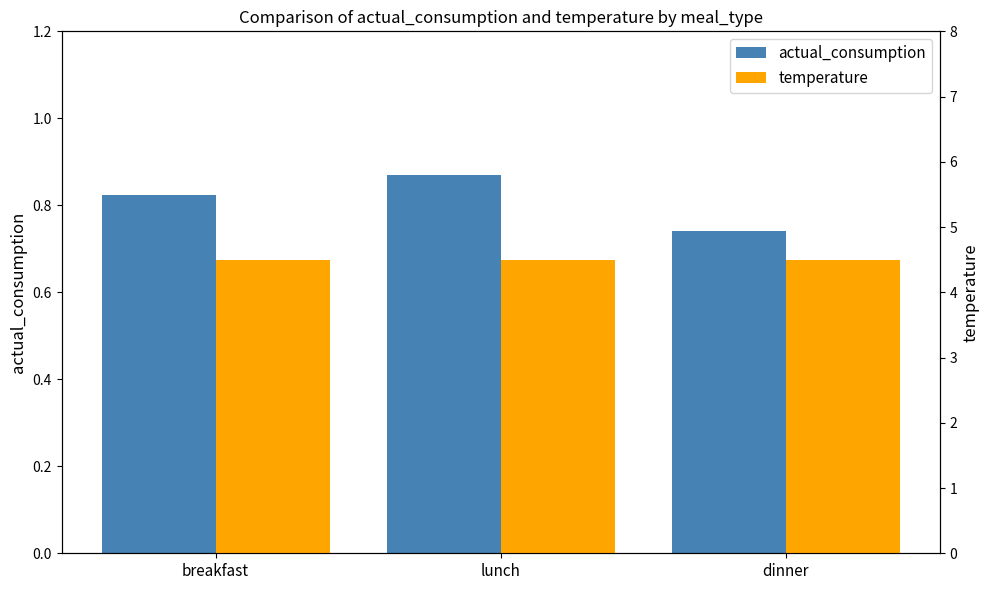

Does the chart contain stacked bars?

No